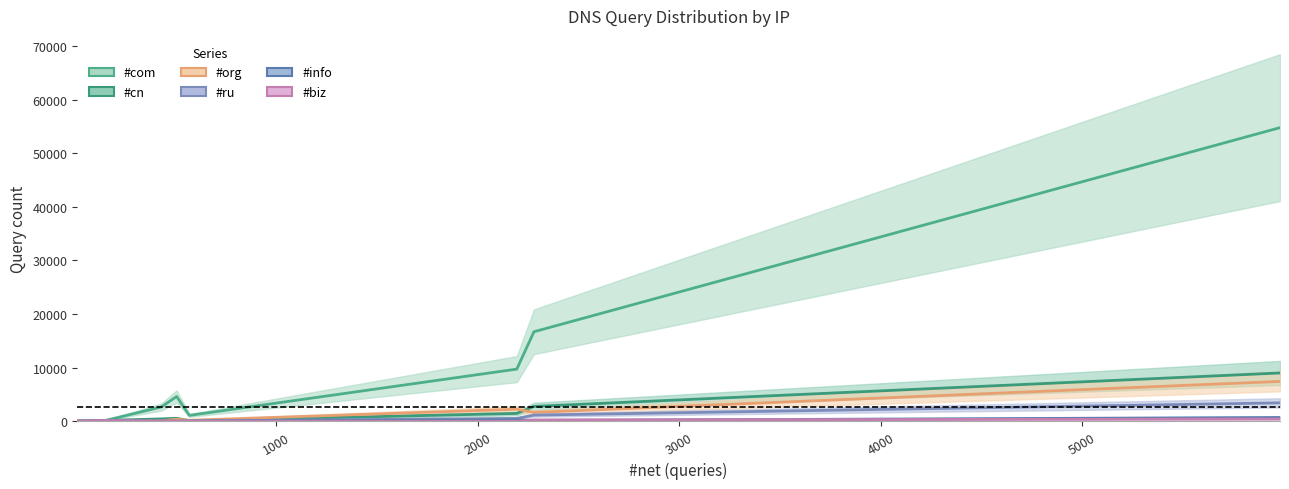

In #biz, how many points are lower than both neighbors (excluding endpoints)?

2